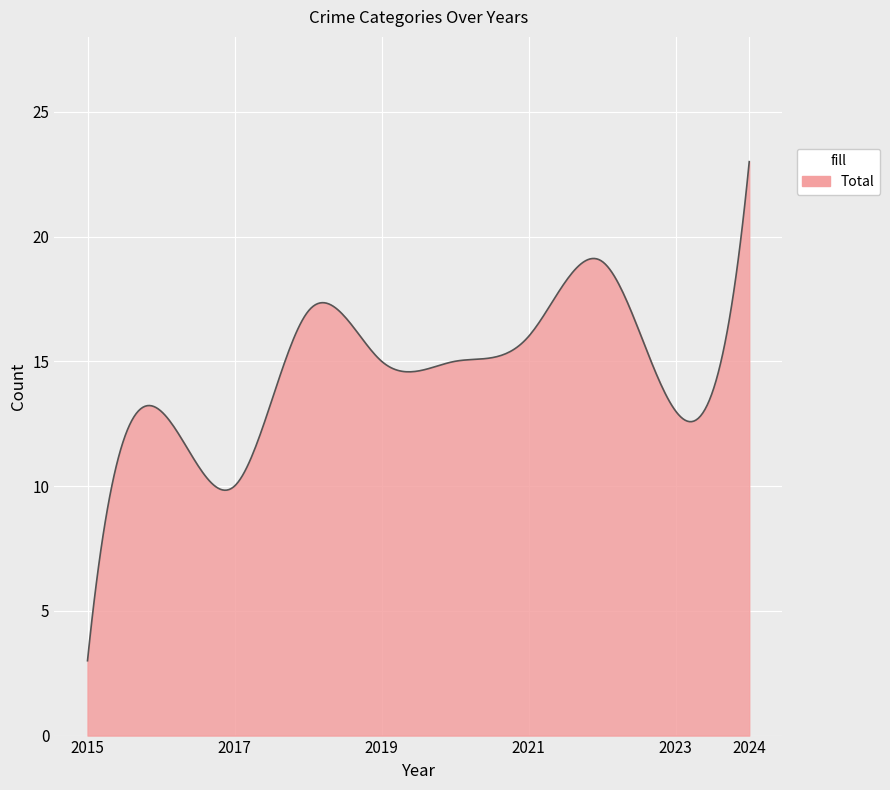

What is the minimum value shown in the chart?

3.0